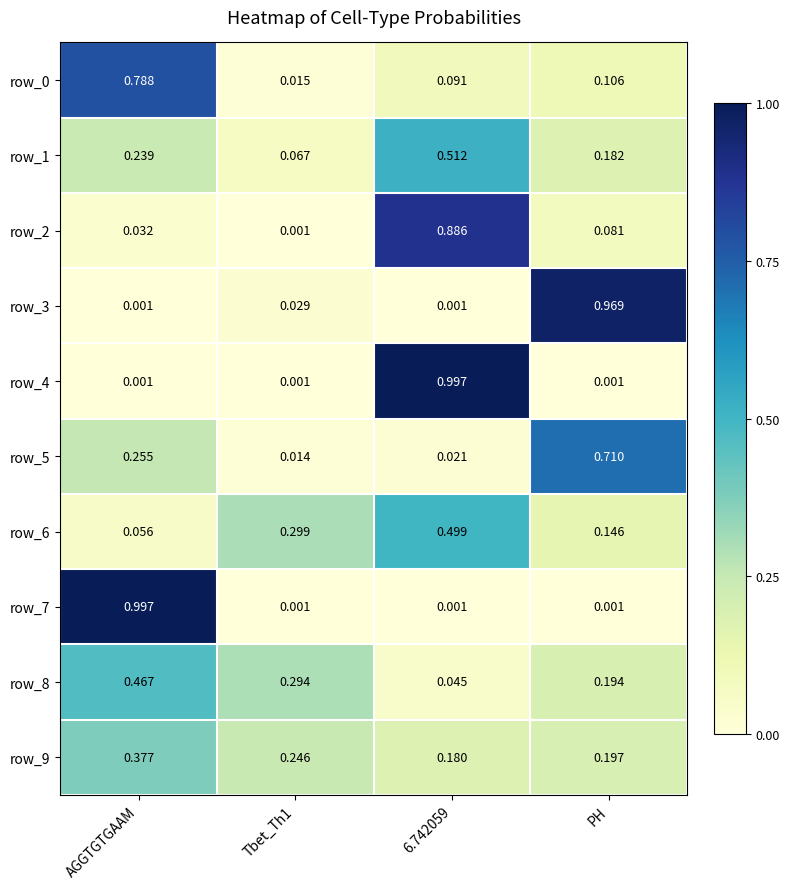

Is the value of row_9 at AGGTGTGAAM greater than the value of row_5 at 6.742059?

Yes